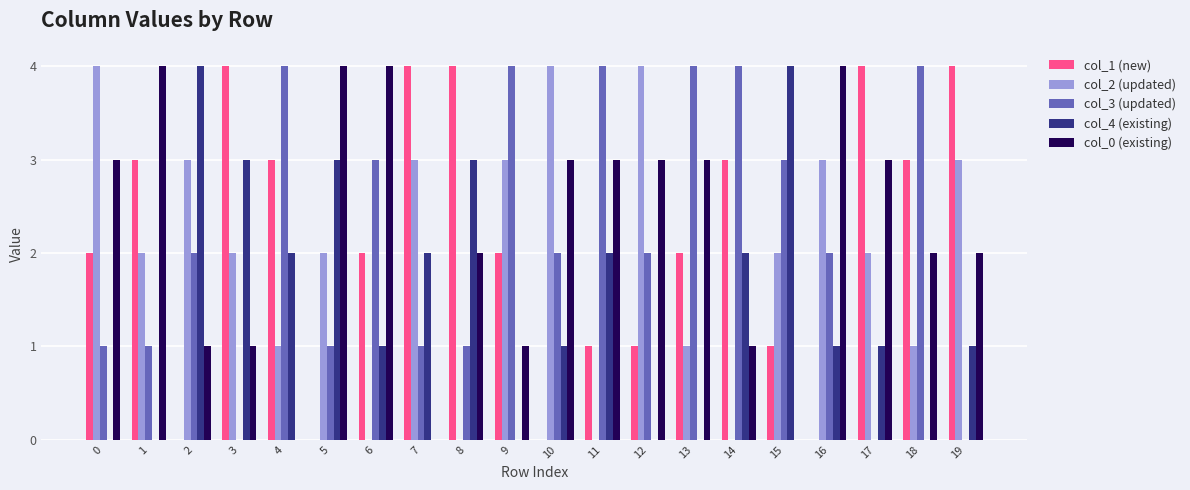

What is the total value across all series at 12?

10